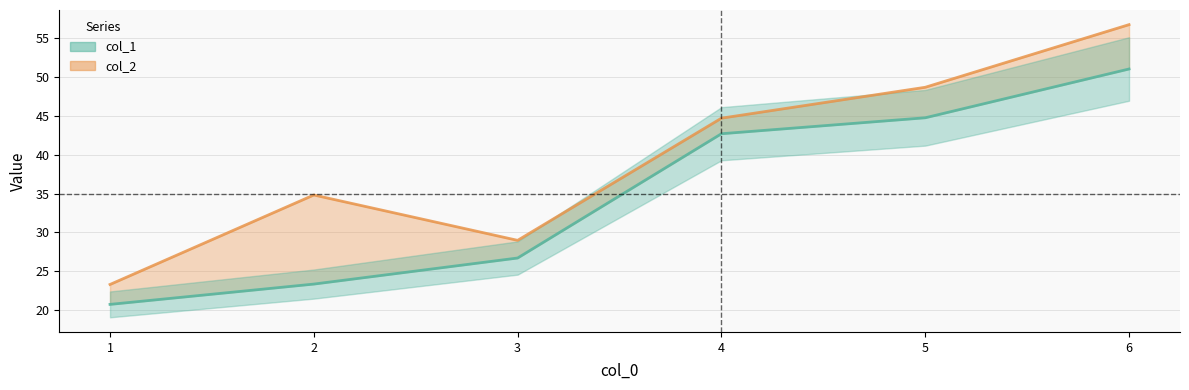

Which series has the widest spread of values?

col_2